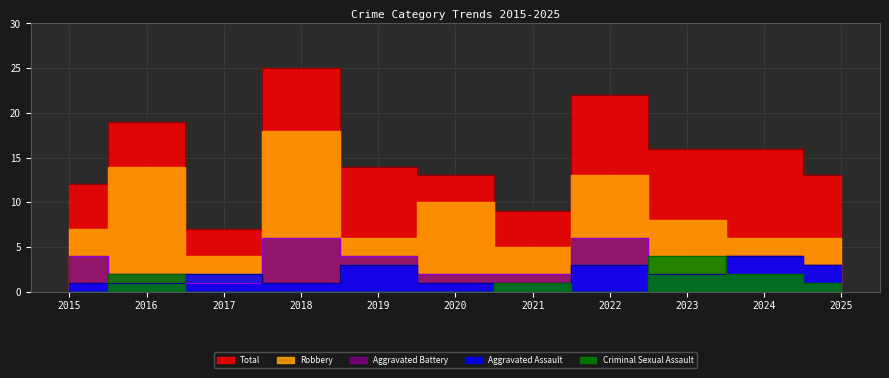

At which label does Aggravated Assault reach its peak?

2024